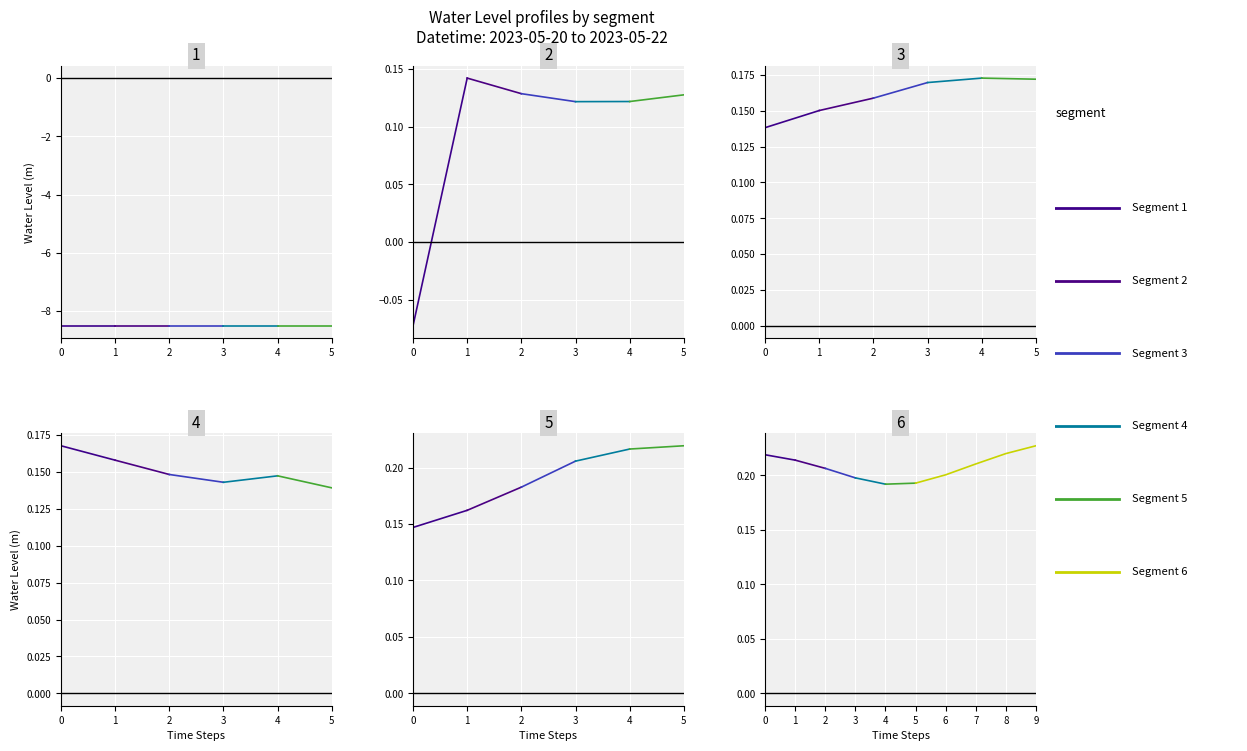

Which category has the lowest value across all series?

5